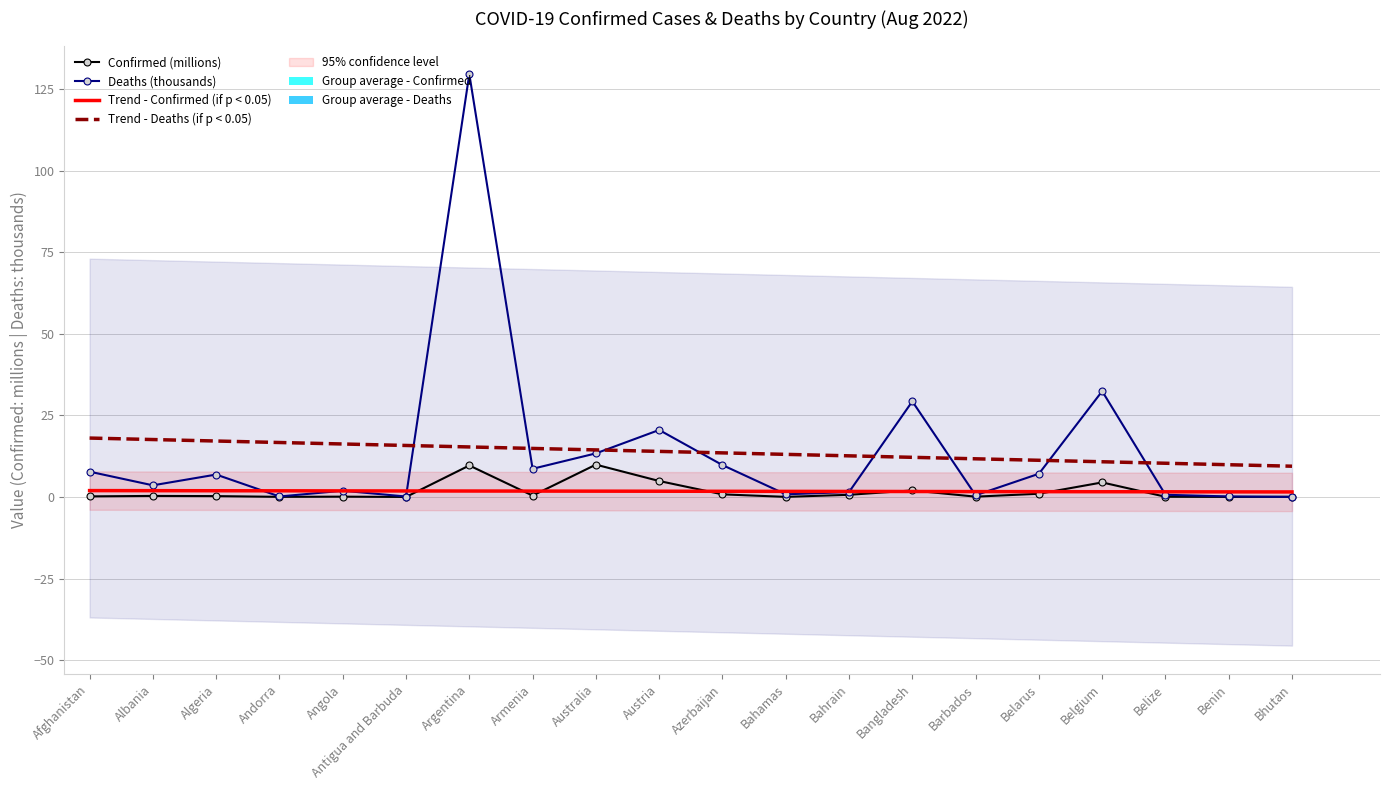

Between Belize and Andorra, which is larger?

Belize